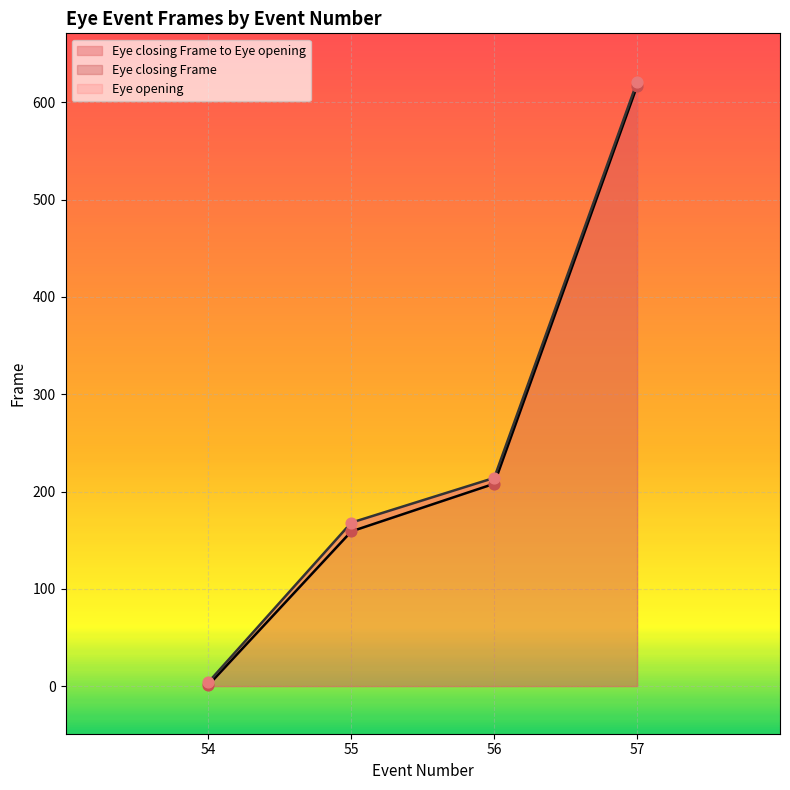

Is the value of Eye closing Frame at 56 greater than the value of Eye opening at 56?

No